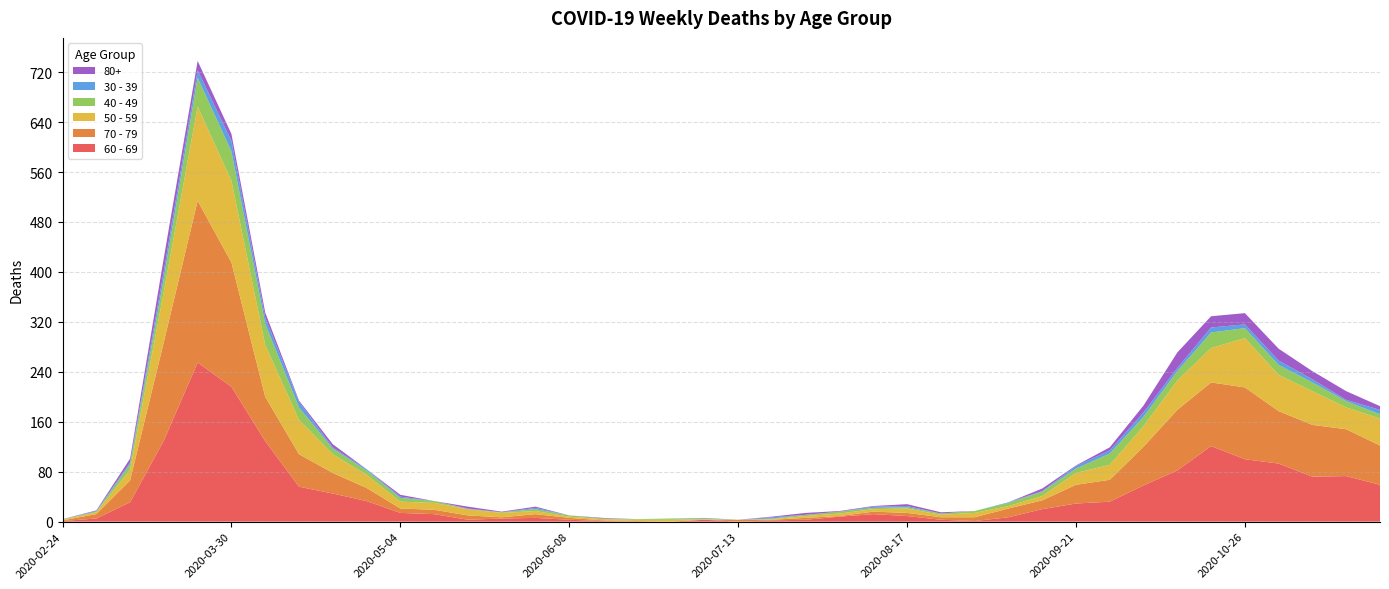

Reading left to right, list all the values displayed in this chart.

60 - 69: 2020-02-24=1	2020-03-02=5	2020-03-09=31	2020-03-16=130	2020-03-23=255	2020-03-30=216	2020-04-06=129	2020-04-13=56	2020-04-20=45	2020-04-27=33	2020-05-04=14	2020-05-11=12	2020-05-18=3	2020-05-25=5	2020-06-01=6	2020-06-08=3	2020-06-15=1	2020-06-22=0	2020-06-29=0	2020-07-06=3	2020-07-13=0	2020-07-20=2	2020-07-27=3	2020-08-03=8	2020-08-10=12	2020-08-17=9	2020-08-24=3	2020-08-31=1	2020-09-07=7	2020-09-14=20	2020-09-21=29	2020-09-28=32	2020-10-05=58	2020-10-12=82	2020-10-19=121	2020-10-26=100	2020-11-02=93	2020-11-09=72	2020-11-16=73	2020-11-23=59
70 - 79: 2020-02-24=1	2020-03-02=7	2020-03-09=35	2020-03-16=158	2020-03-23=259	2020-03-30=199	2020-04-06=71	2020-04-13=52	2020-04-20=33	2020-04-27=21	2020-05-04=7	2020-05-11=7	2020-05-18=7	2020-05-25=2	2020-06-01=6	2020-06-08=3	2020-06-15=1	2020-06-22=1	2020-06-29=0	2020-07-06=0	2020-07-13=3	2020-07-20=1	2020-07-27=3	2020-08-03=1	2020-08-10=4	2020-08-17=5	2020-08-24=4	2020-08-31=6	2020-09-07=14	2020-09-14=14	2020-09-21=30	2020-09-28=35	2020-10-05=62	2020-10-12=97	2020-10-19=102	2020-10-26=115	2020-11-02=84	2020-11-09=83	2020-11-16=75	2020-11-23=63
50 - 59: 2020-02-24=1	2020-03-02=3	2020-03-09=17	2020-03-16=81	2020-03-23=151	2020-03-30=131	2020-04-06=83	2020-04-13=55	2020-04-20=30	2020-04-27=21	2020-05-04=11	2020-05-11=11	2020-05-18=10	2020-05-25=7	2020-06-01=5	2020-06-08=2	2020-06-15=2	2020-06-22=2	2020-06-29=3	2020-07-06=1	2020-07-13=0	2020-07-20=1	2020-07-27=3	2020-08-03=4	2020-08-10=4	2020-08-17=7	2020-08-24=4	2020-08-31=7	2020-09-07=4	2020-09-14=7	2020-09-21=19	2020-09-28=24	2020-10-05=33	2020-10-12=47	2020-10-19=55	2020-10-26=79	2020-11-02=58	2020-11-09=54	2020-11-16=35	2020-11-23=43
40 - 49: 2020-02-24=1	2020-03-02=1	2020-03-09=9	2020-03-16=21	2020-03-23=46	2020-03-30=47	2020-04-06=34	2020-04-13=20	2020-04-20=9	2020-04-27=7	2020-05-04=6	2020-05-11=3	2020-05-18=0	2020-05-25=1	2020-06-01=3	2020-06-08=2	2020-06-15=1	2020-06-22=1	2020-06-29=2	2020-07-06=1	2020-07-13=0	2020-07-20=1	2020-07-27=2	2020-08-03=3	2020-08-10=2	2020-08-17=2	2020-08-24=2	2020-08-31=3	2020-09-07=5	2020-09-14=7	2020-09-21=7	2020-09-28=18	2020-10-05=15	2020-10-12=15	2020-10-19=25	2020-10-26=16	2020-11-02=16	2020-11-09=14	2020-11-16=10	2020-11-23=7
30 - 39: 2020-02-24=0	2020-03-02=1	2020-03-09=3	2020-03-16=12	2020-03-23=12	2020-03-30=17	2020-04-06=10	2020-04-13=9	2020-04-20=2	2020-04-27=2	2020-05-04=2	2020-05-11=0	2020-05-18=1	2020-05-25=0	2020-06-01=2	2020-06-08=0	2020-06-15=0	2020-06-22=0	2020-06-29=0	2020-07-06=1	2020-07-13=0	2020-07-20=2	2020-07-27=0	2020-08-03=0	2020-08-10=2	2020-08-17=2	2020-08-24=0	2020-08-31=0	2020-09-07=1	2020-09-14=1	2020-09-21=4	2020-09-28=5	2020-10-05=7	2020-10-12=5	2020-10-19=8	2020-10-26=6	2020-11-02=7	2020-11-09=5	2020-11-16=2	2020-11-23=7
80+: 2020-02-24=0	2020-03-02=1	2020-03-09=6	2020-03-16=21	2020-03-23=15	2020-03-30=11	2020-04-06=8	2020-04-13=2	2020-04-20=5	2020-04-27=0	2020-05-04=3	2020-05-11=0	2020-05-18=3	2020-05-25=1	2020-06-01=2	2020-06-08=0	2020-06-15=1	2020-06-22=0	2020-06-29=0	2020-07-06=0	2020-07-13=0	2020-07-20=1	2020-07-27=3	2020-08-03=1	2020-08-10=1	2020-08-17=3	2020-08-24=2	2020-08-31=0	2020-09-07=0	2020-09-14=4	2020-09-21=1	2020-09-28=5	2020-10-05=11	2020-10-12=25	2020-10-19=18	2020-10-26=18	2020-11-02=19	2020-11-09=13	2020-11-16=14	2020-11-23=6